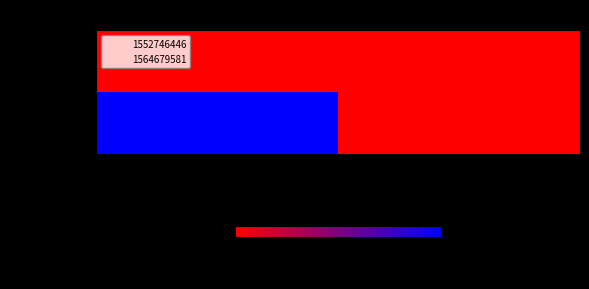

Reading right to left, what are all the values shown in this chart?

1552746446: 1=0	0=0
1564679581: 1=0	0=1